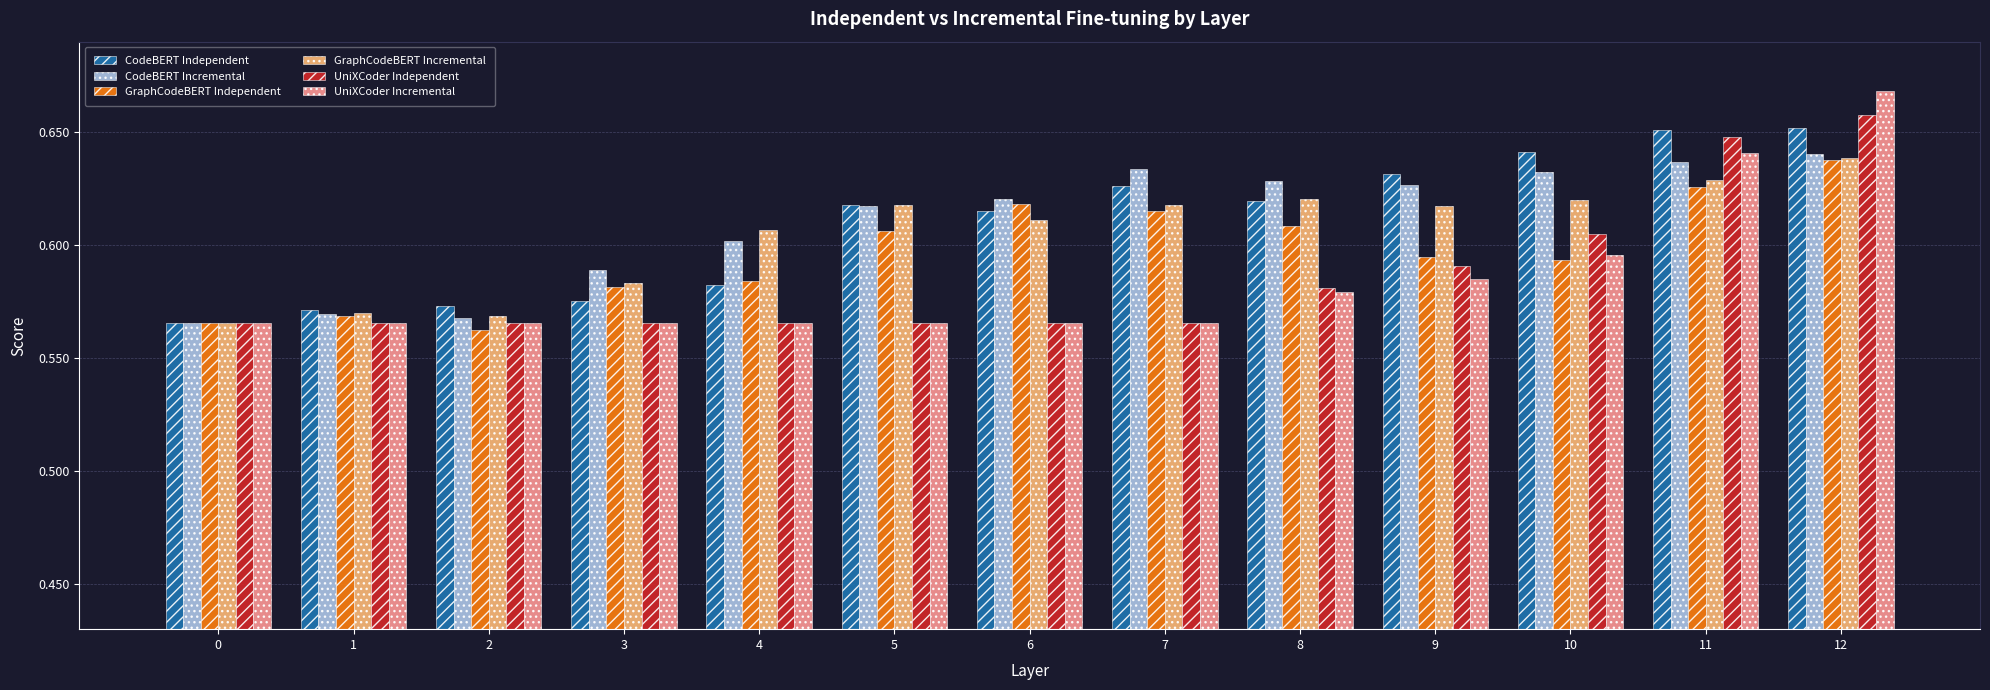

At which category does the chart reach its peak across all series?

12